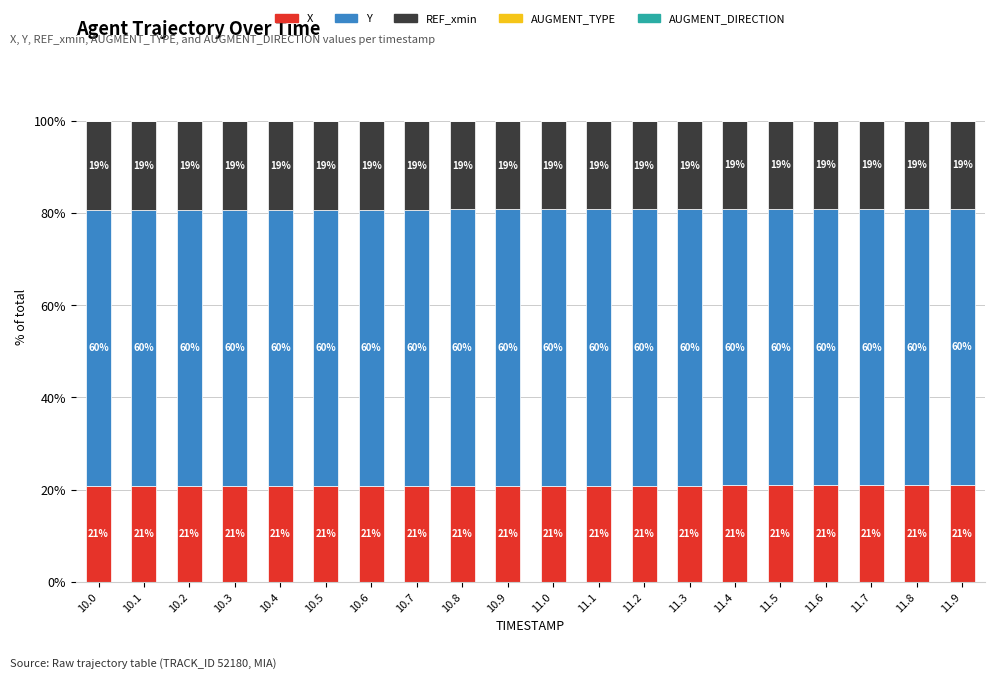

What is the total value across all series at 11.6?

100.0